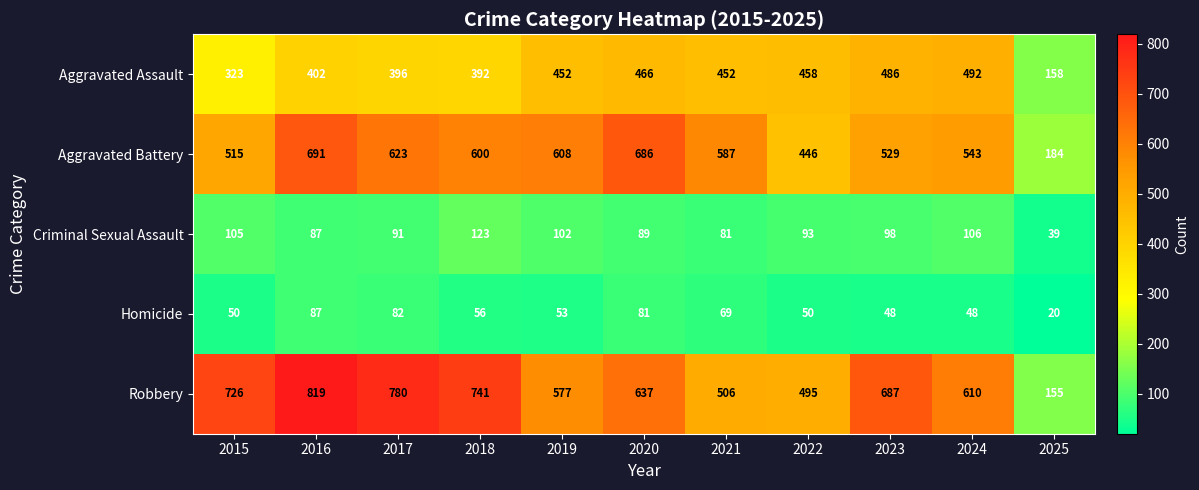

List the series in order of their peak value, lowest first.

Homicide, Criminal Sexual Assault, Aggravated Assault, Aggravated Battery, Robbery